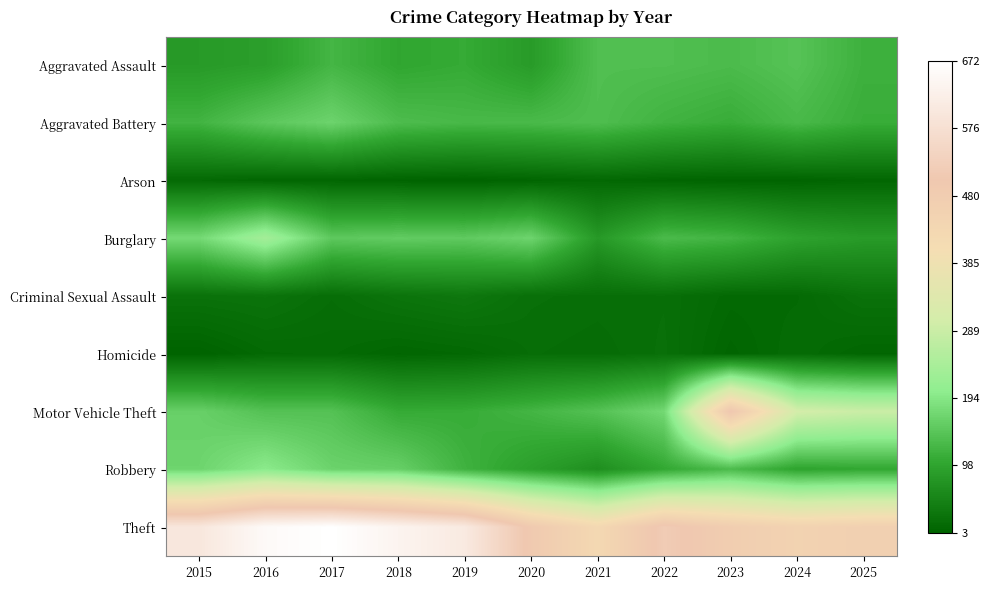

Which series has the largest total across all categories?

Theft